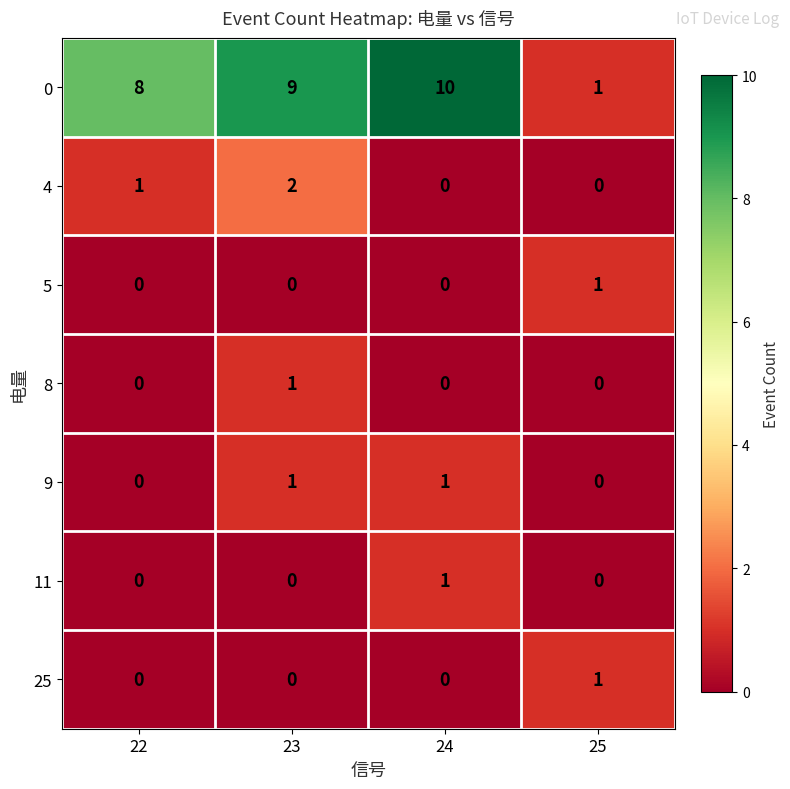

The 25 series shows 1 at 22. True or false?

False